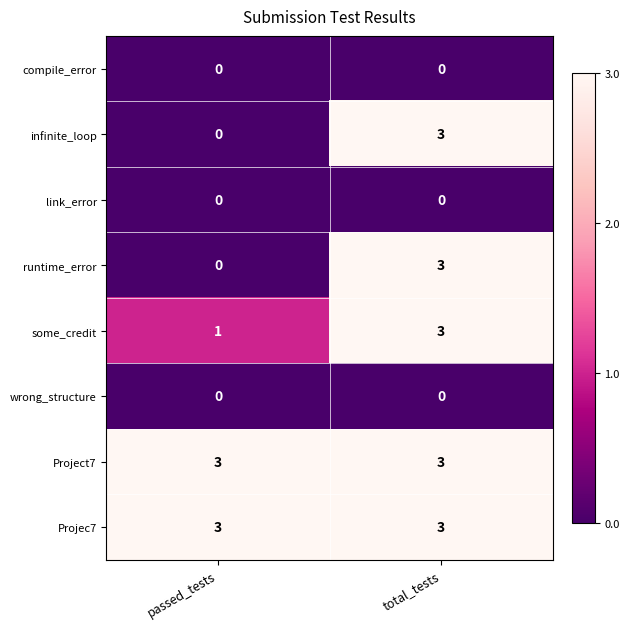

What is the spread (max minus min) of values at total_tests?

3